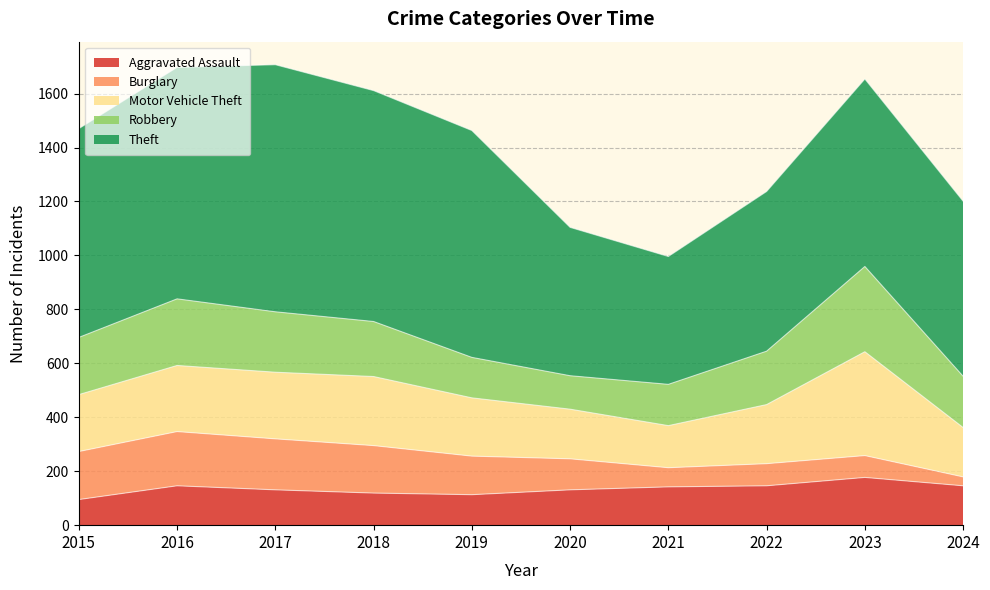

At which label does Motor Vehicle Theft reach its peak?

2023